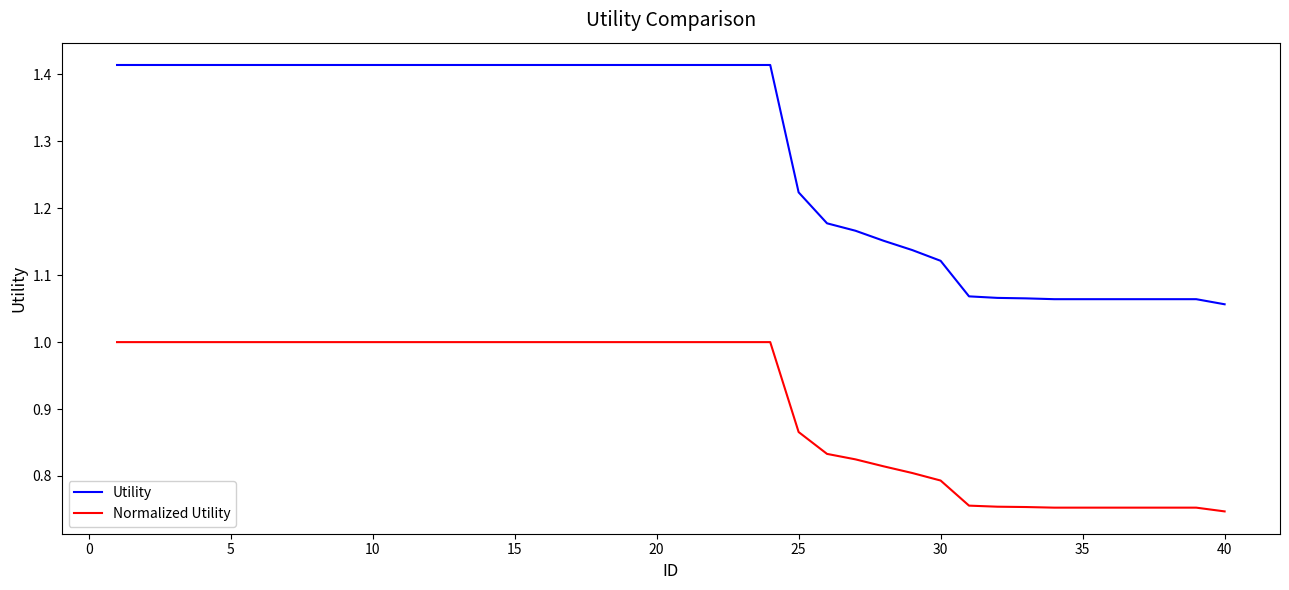

Which series has the largest total across all categories?

Utility